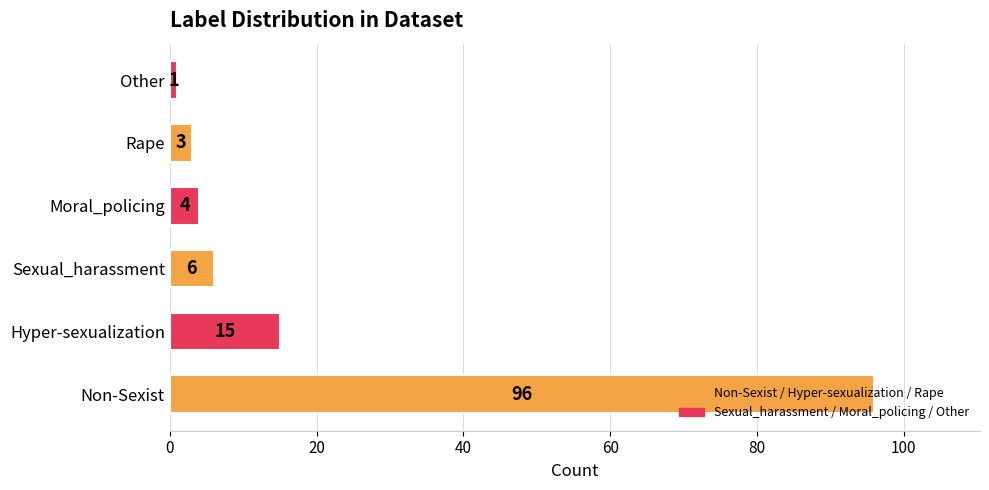

Does the chart contain any negative values?

No